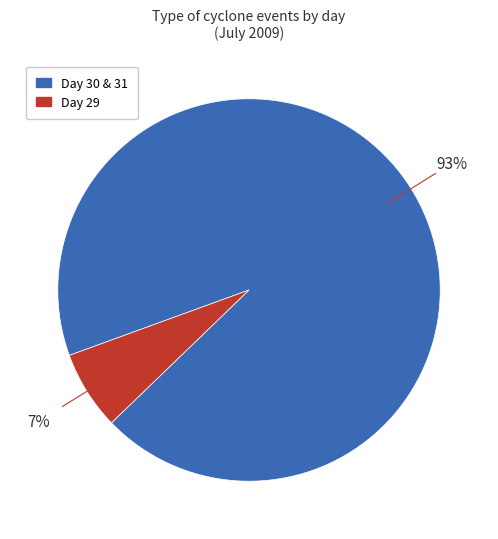

Combined, do Day 29 and Day 30 & 31 account for over 50%?

Yes